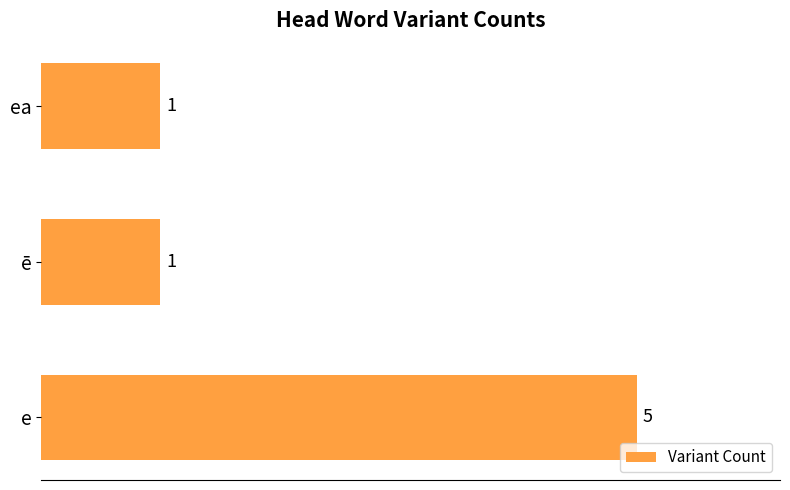

How many values are between 1 and 5?

3